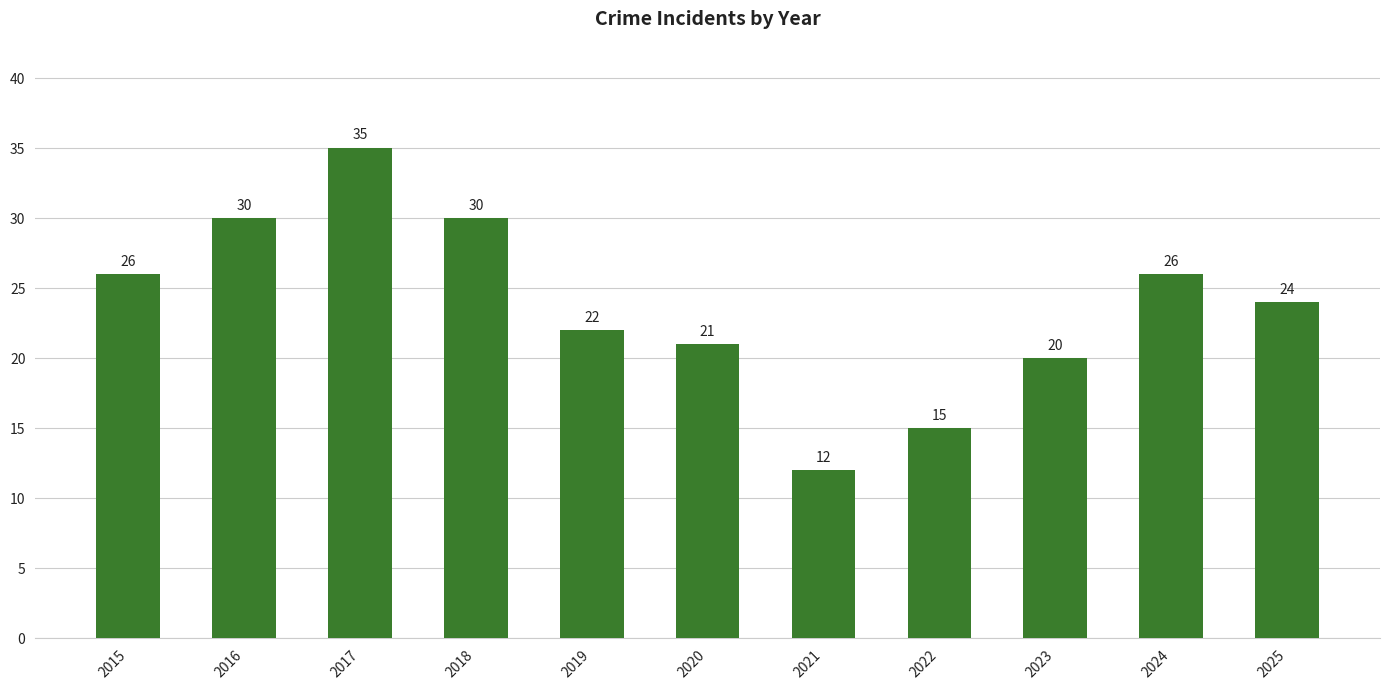

How many data points are less than 24?

5